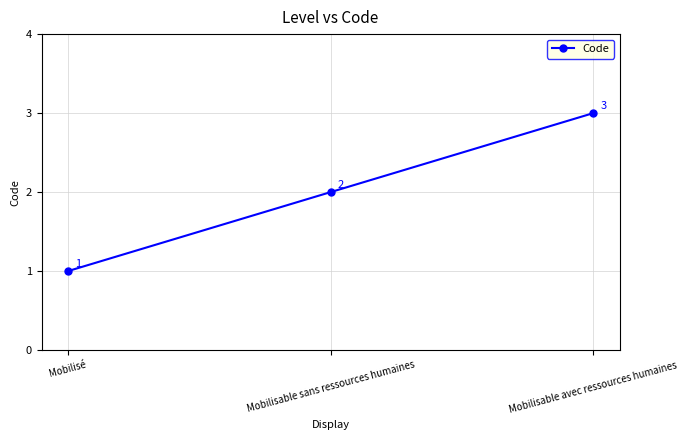

Rank the categories by value from lowest to highest.

Mobilisé, Mobilisable sans ressources humaines, Mobilisable avec ressources humaines